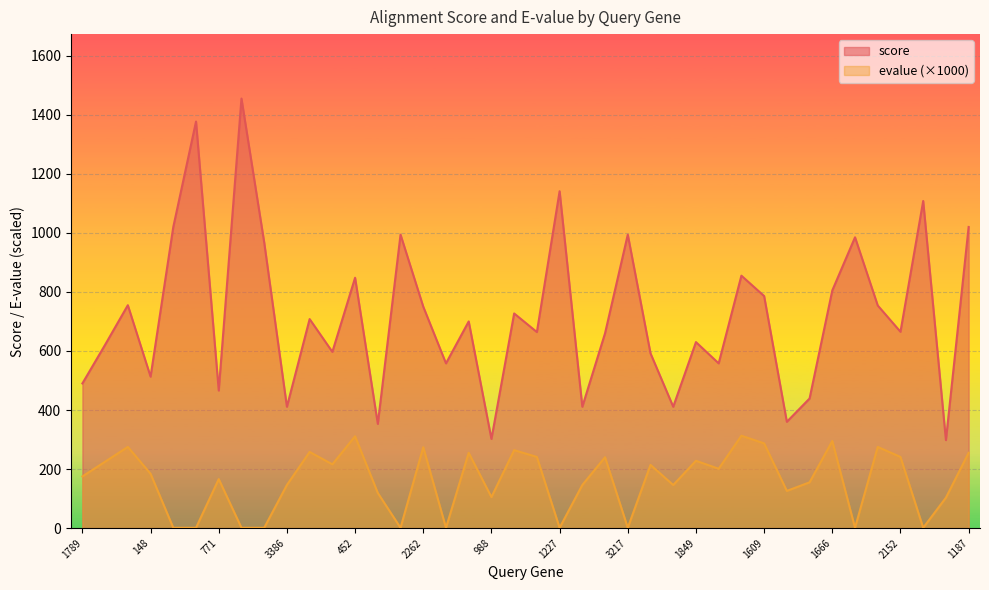

What is the sum of all score values?

28749